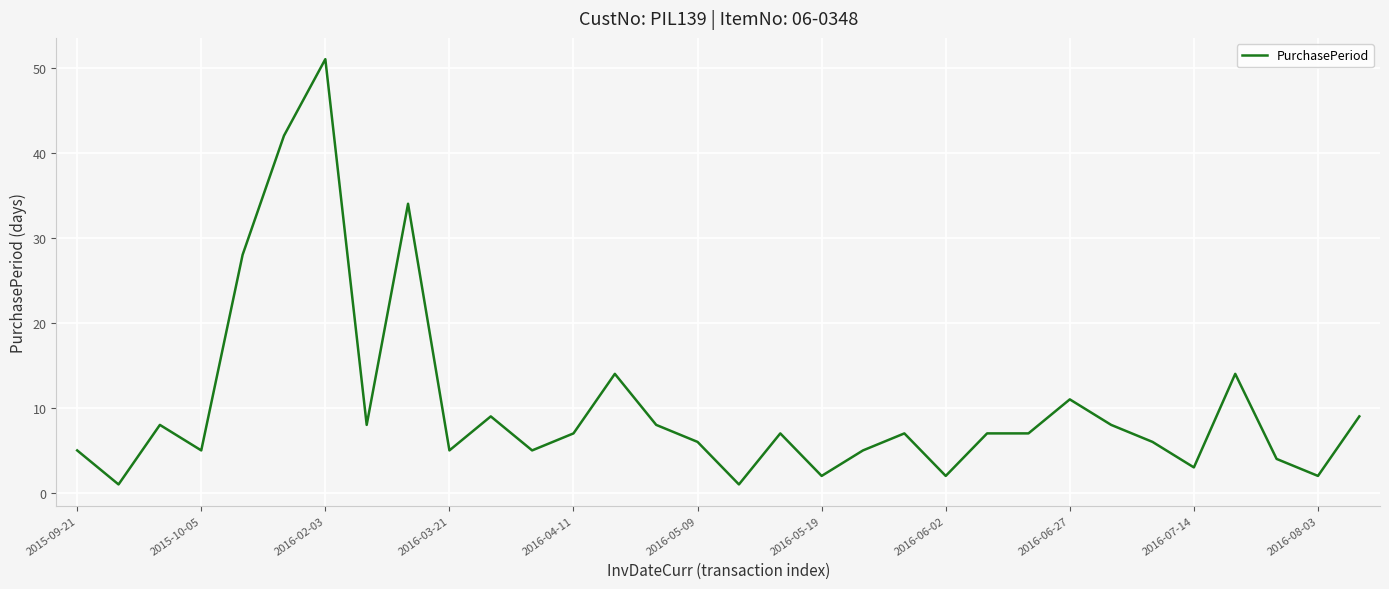

What is the greatest value displayed?

51